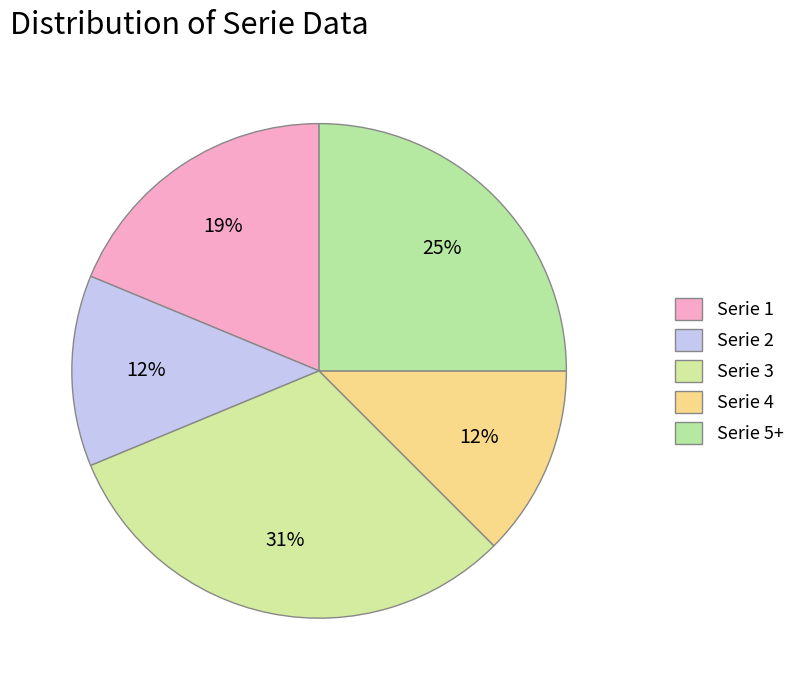

Which slice is the largest?

3